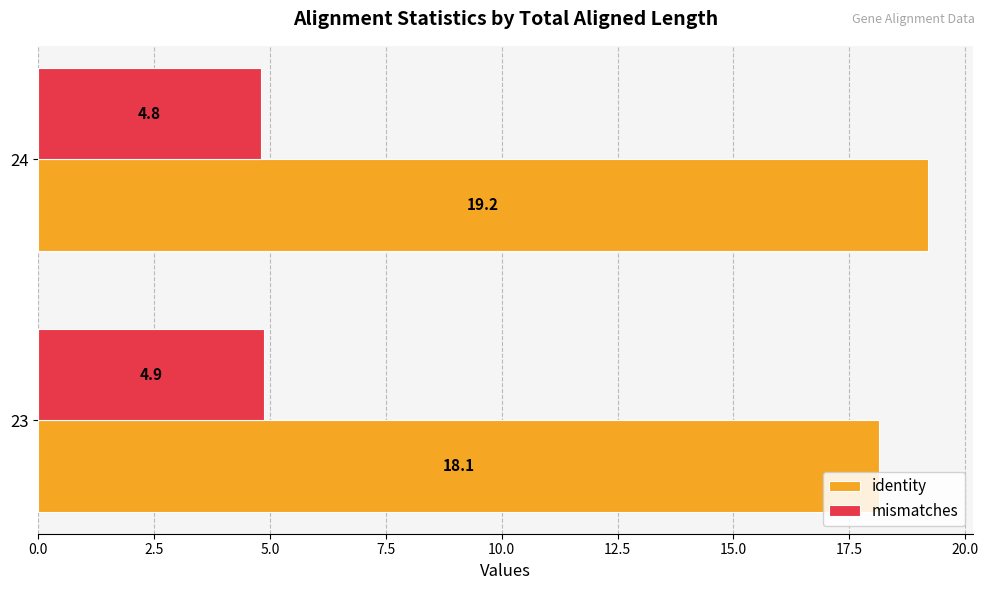

Is the value of identity at 23 greater than the value of mismatches at 24?

Yes